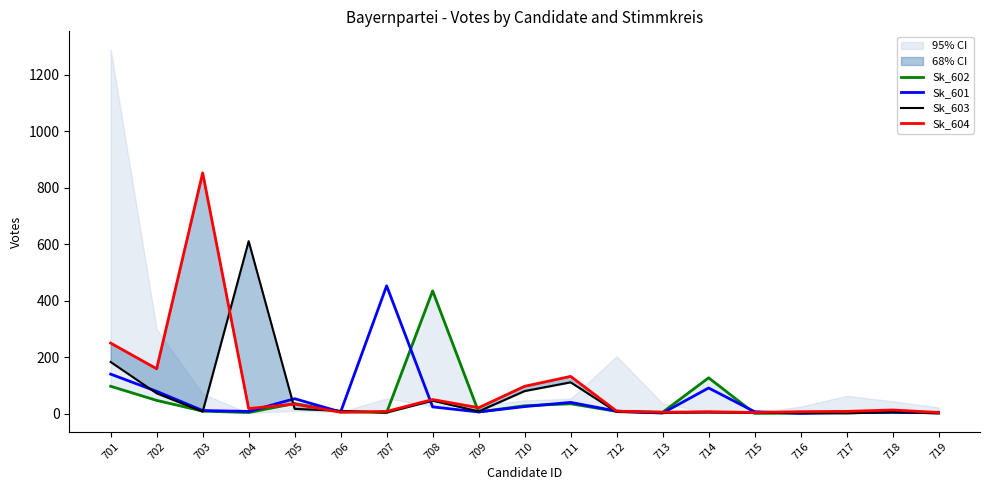

How many intersections are there between Sk_601 and Sk_604?

4